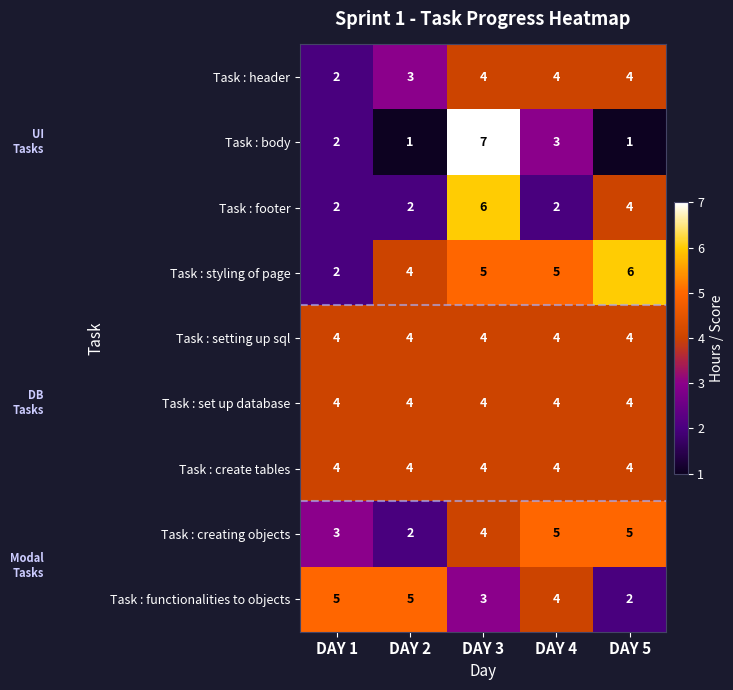

The value of Task : body at DAY 5 is 1. True or false?

True